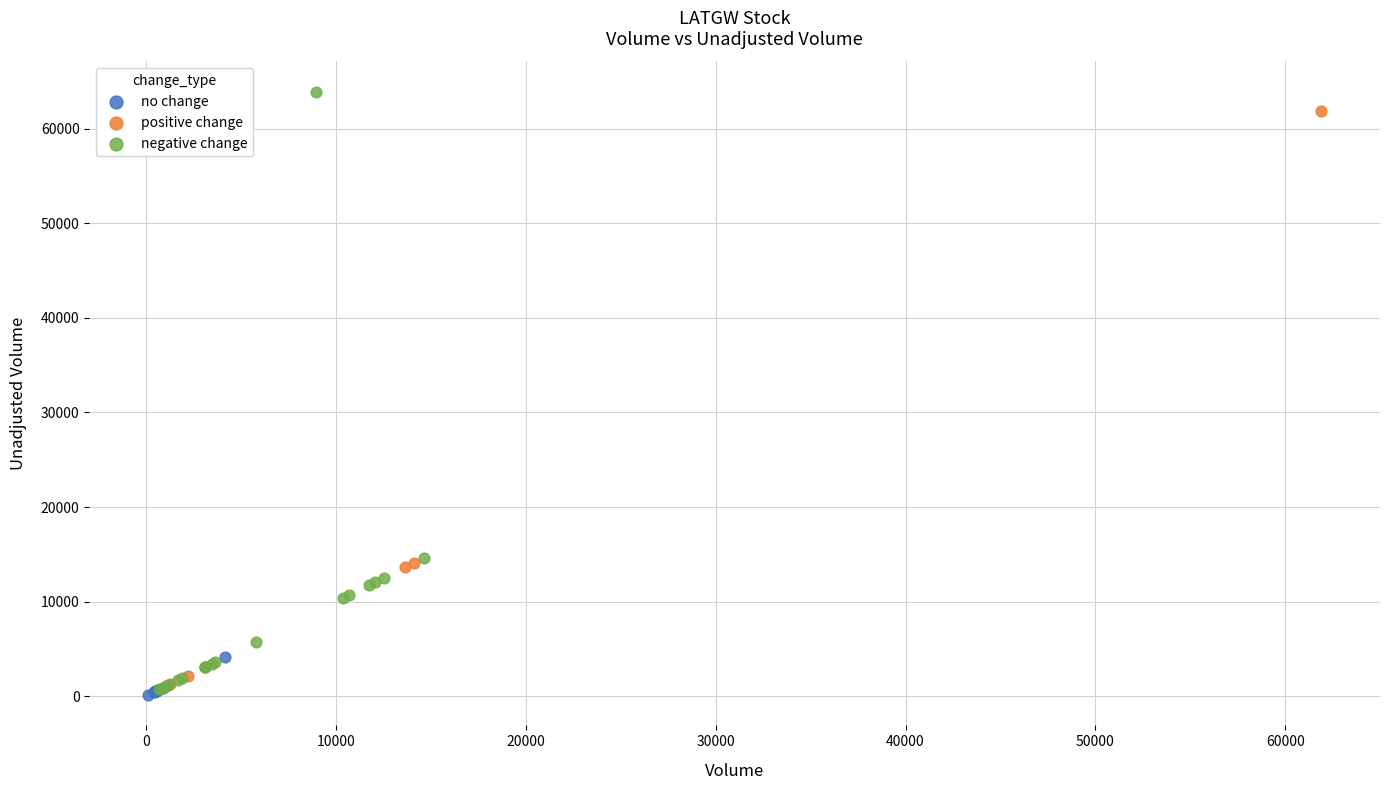

Which series has the widest spread of Y values?

negative change